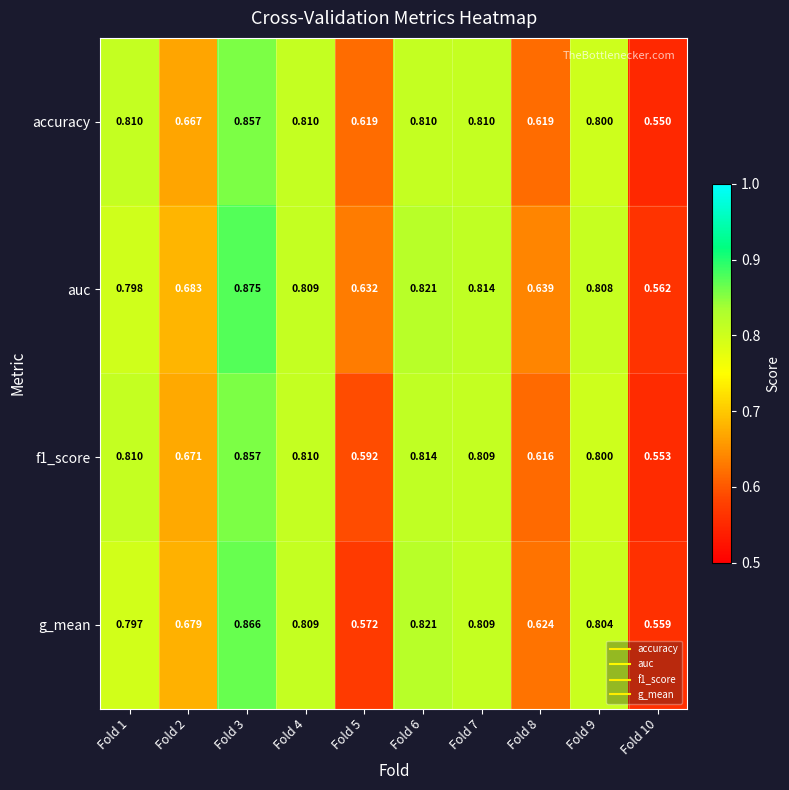

Is the value of accuracy at Fold 6 greater than the value of auc at Fold 6?

No